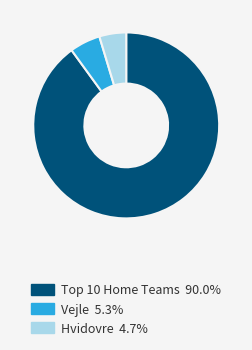

Does any single category account for the majority?

Yes